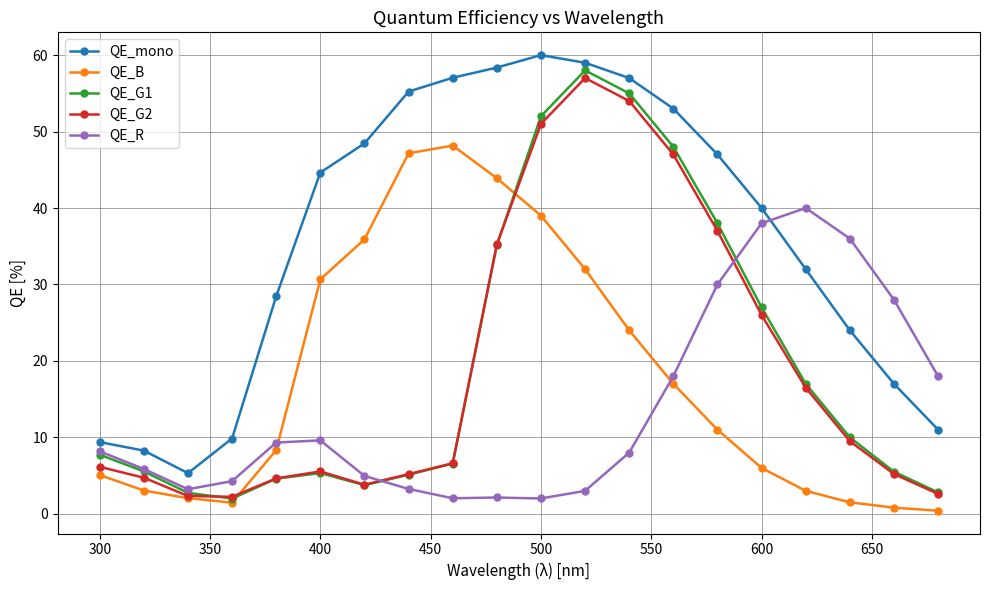

Which series has the largest total across all categories?

QE_mono